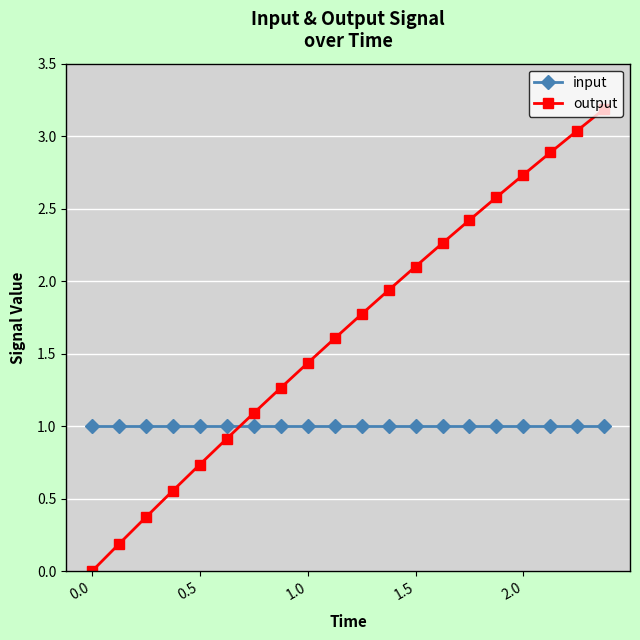

What is the difference between the maximum and minimum values in the output series?

3.2